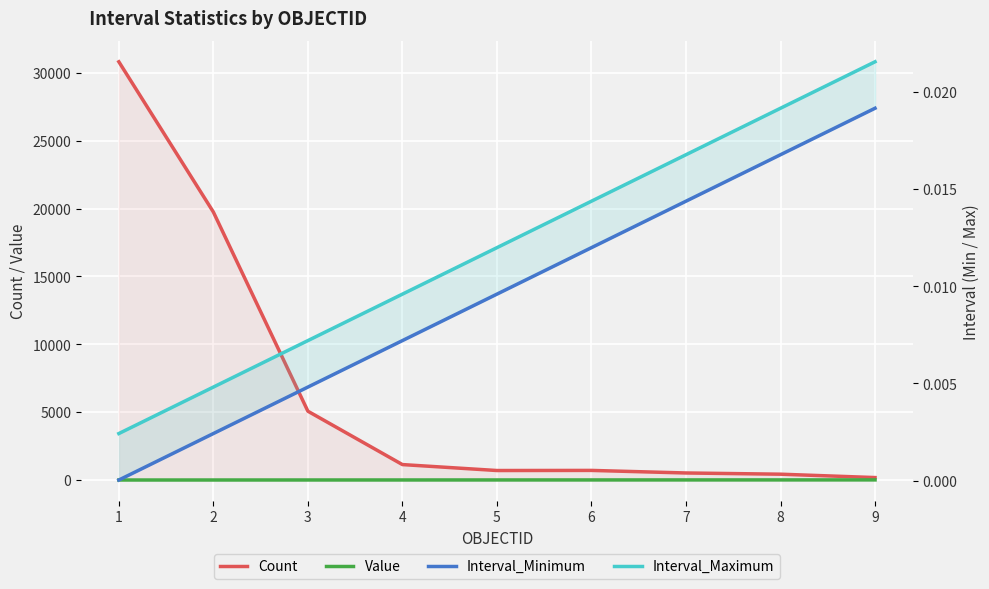

What is the difference between the Count values at 2 and 5?

19044.0